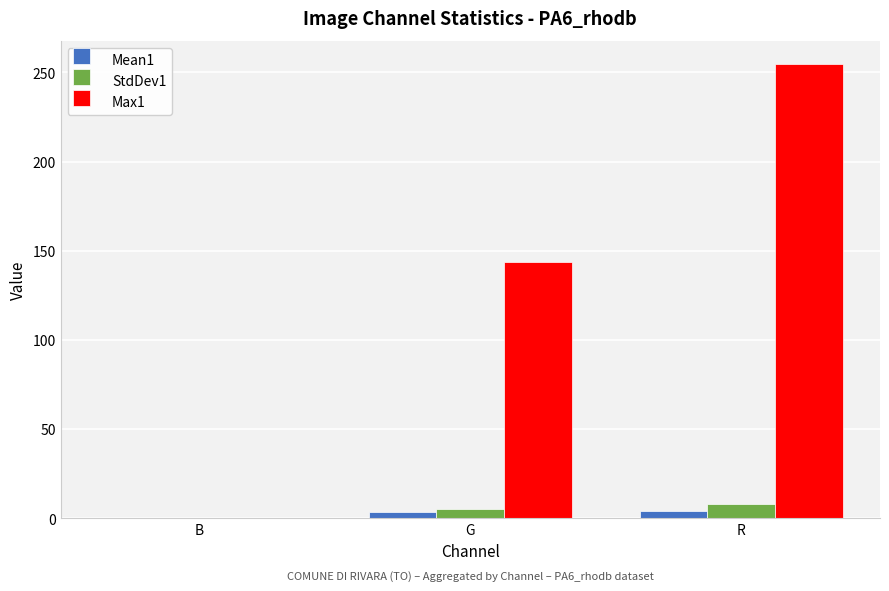

Which series has the largest total across all categories?

Max1